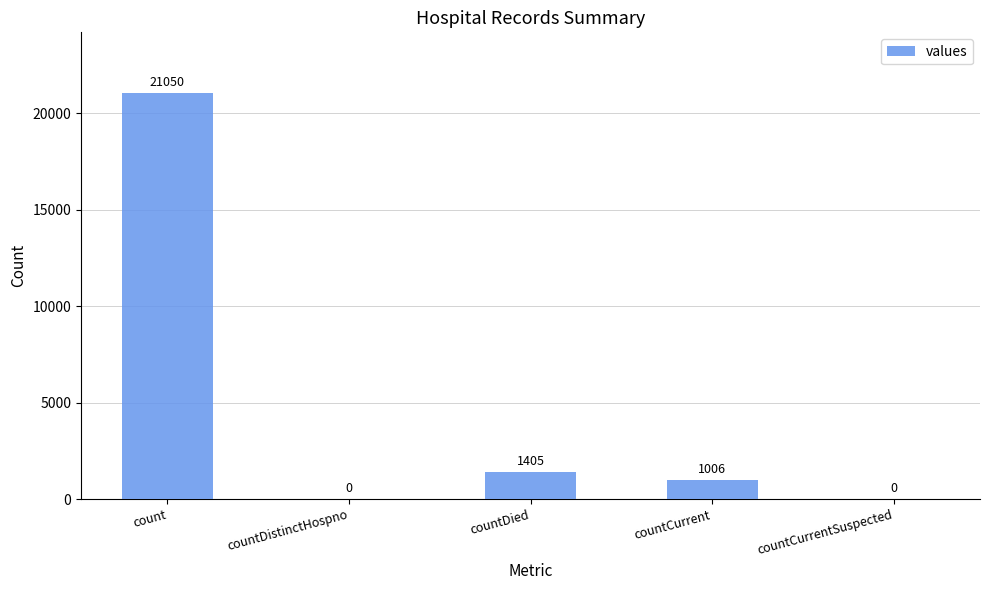

Reading right to left, extract all data points from this chart.

0	1006	1405	0	21050